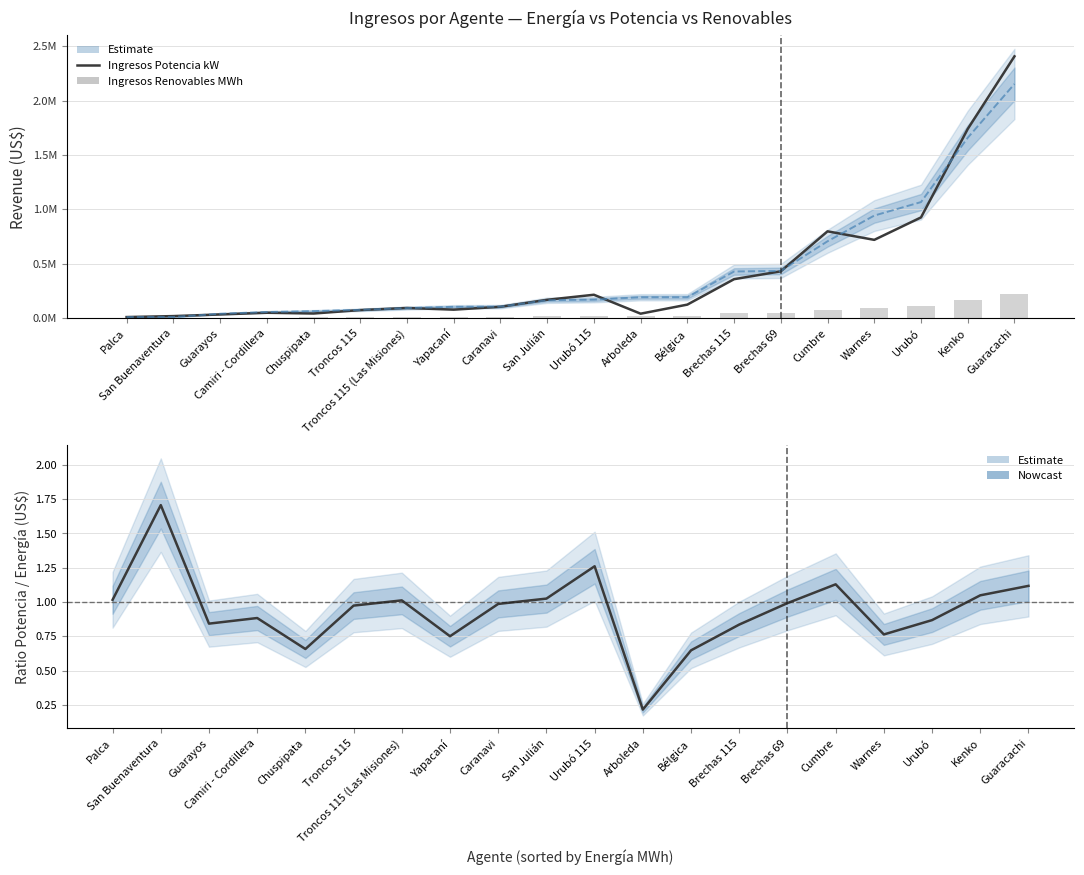

Between San Julián and Brechas 115, which is larger?

Brechas 115